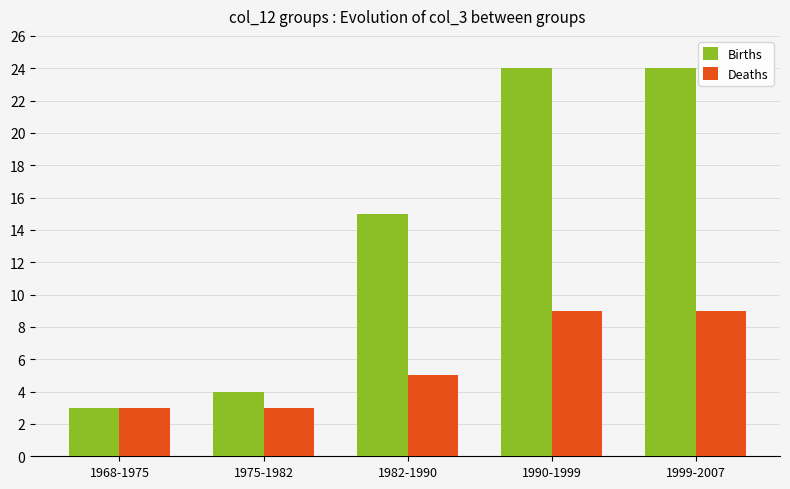

The value of Births at 1982-1990 is 15. True or false?

True